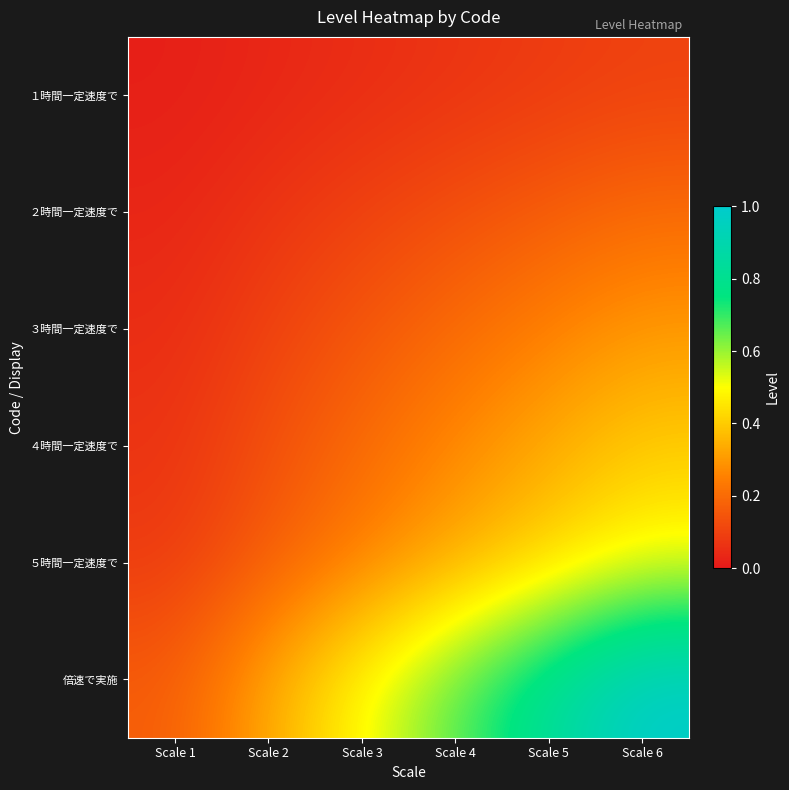

Reading left to right, extract all data points from this chart.

１時間一定速度で: Scale 1=0.0	Scale 2=0.0	Scale 3=0.1	Scale 4=0.1	Scale 5=0.1	Scale 6=0.1
２時間一定速度で: Scale 1=0.0	Scale 2=0.1	Scale 3=0.1	Scale 4=0.1	Scale 5=0.2	Scale 6=0.2
３時間一定速度で: Scale 1=0.0	Scale 2=0.1	Scale 3=0.1	Scale 4=0.2	Scale 5=0.2	Scale 6=0.3
４時間一定速度で: Scale 1=0.1	Scale 2=0.1	Scale 3=0.2	Scale 4=0.3	Scale 5=0.3	Scale 6=0.4
５時間一定速度で: Scale 1=0.1	Scale 2=0.2	Scale 3=0.2	Scale 4=0.3	Scale 5=0.4	Scale 6=0.5
倍速で実施: Scale 1=0.2	Scale 2=0.3	Scale 3=0.5	Scale 4=0.7	Scale 5=0.8	Scale 6=1.0